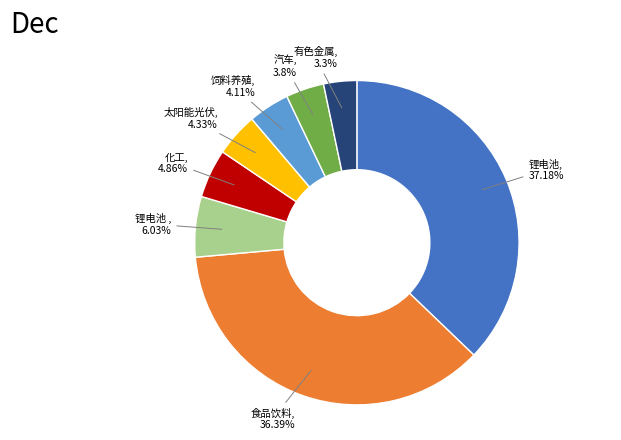

Does any single category account for the majority?

No